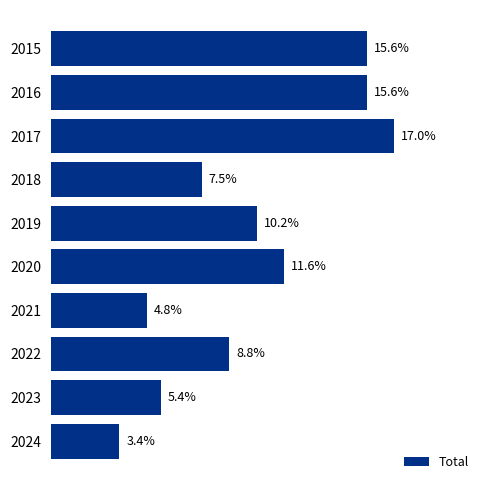

What is the difference between the maximum and minimum values?

13.6